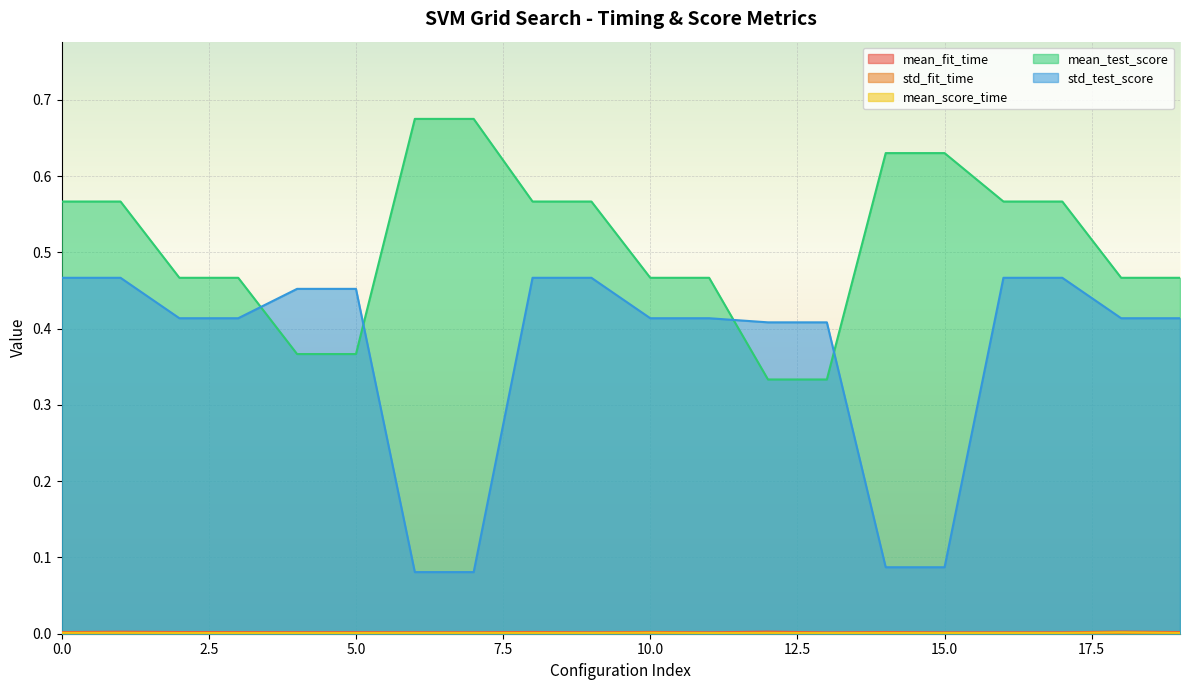

At 14, list the series in order from largest to smallest.

mean_test_score, std_test_score, mean_fit_time, mean_score_time, std_fit_time